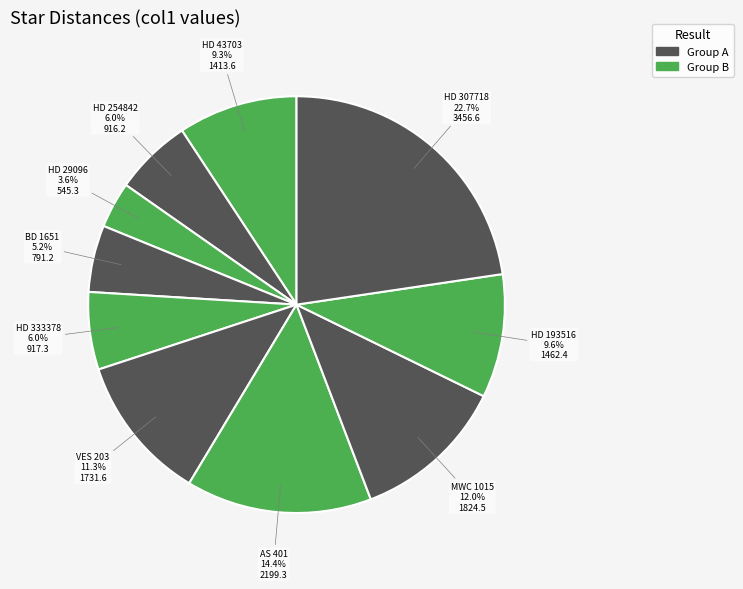

What is the largest slice in the pie chart?

HD 307718